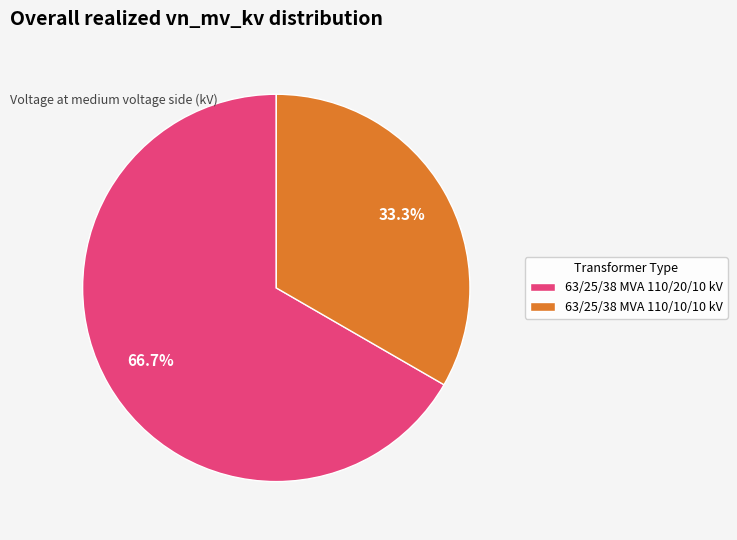

Is it true that 63/25/38 MVA 110/10/10 kV is 33% of the pie?

True